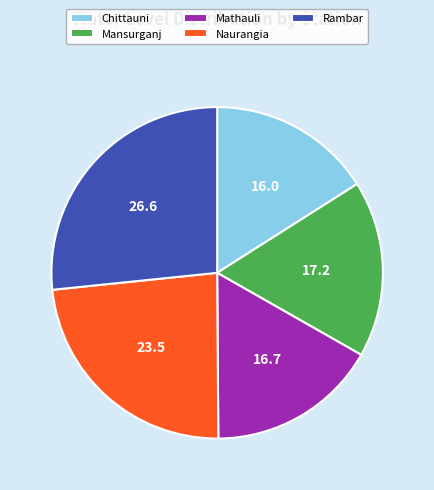

Is it true that Naurangia is 9% of the pie?

False